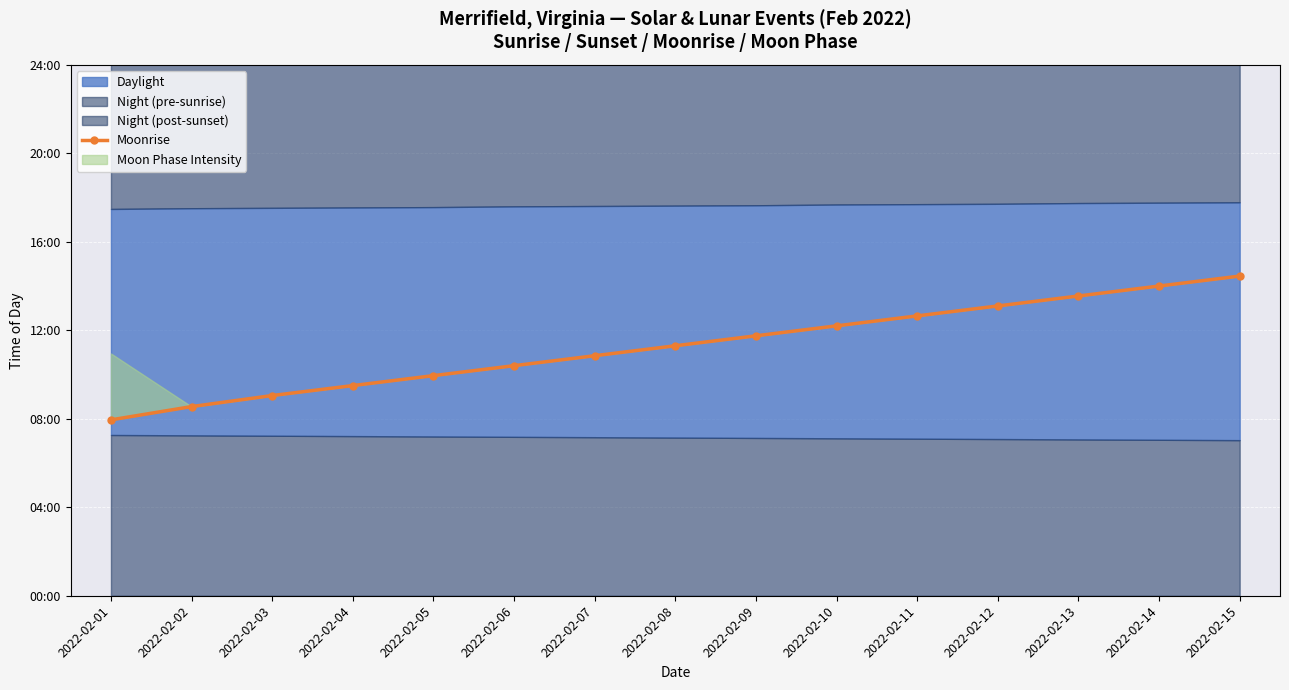

True or false: the data shows 705 at 2022-02-09.

True